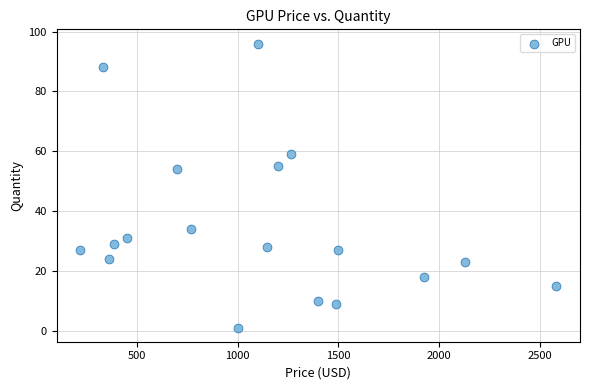

What is the range of Y values (max minus min)?

95